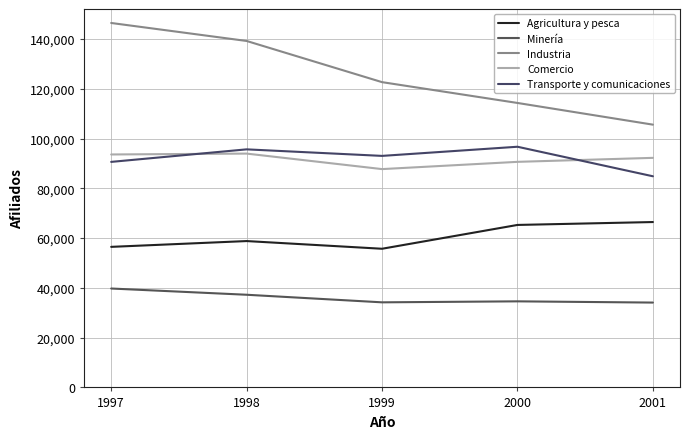

How many lines are shown in the chart?

5